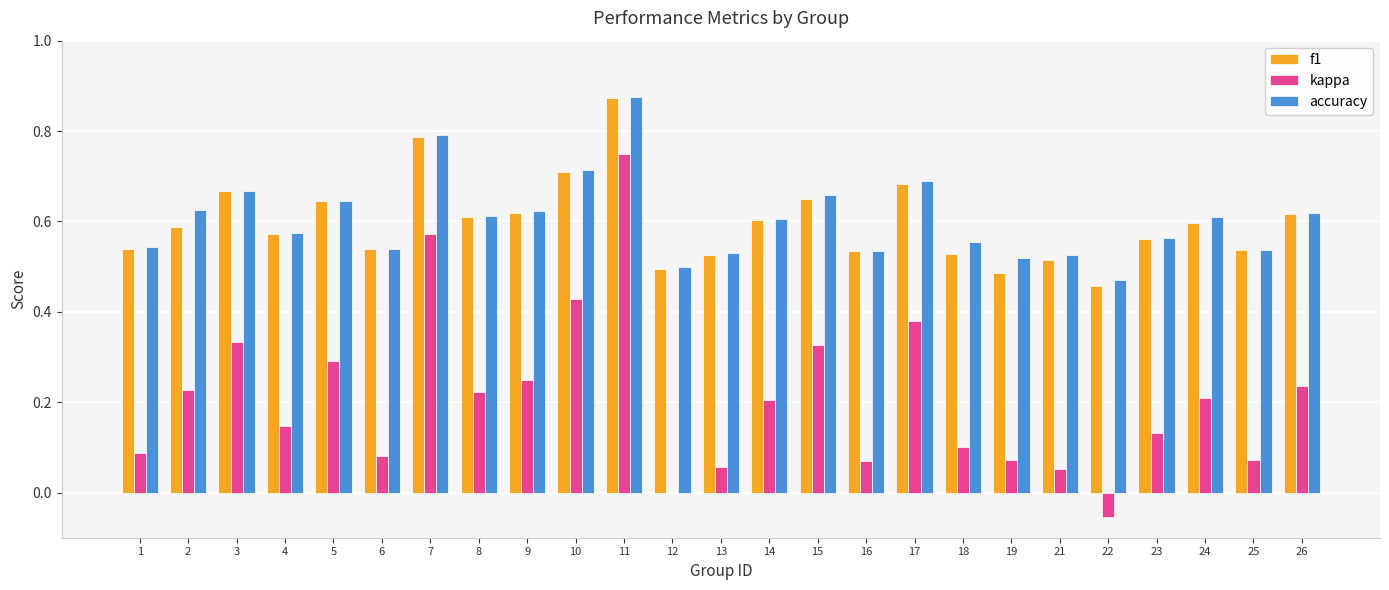

The value of accuracy at 15 is 0.9. True or false?

False